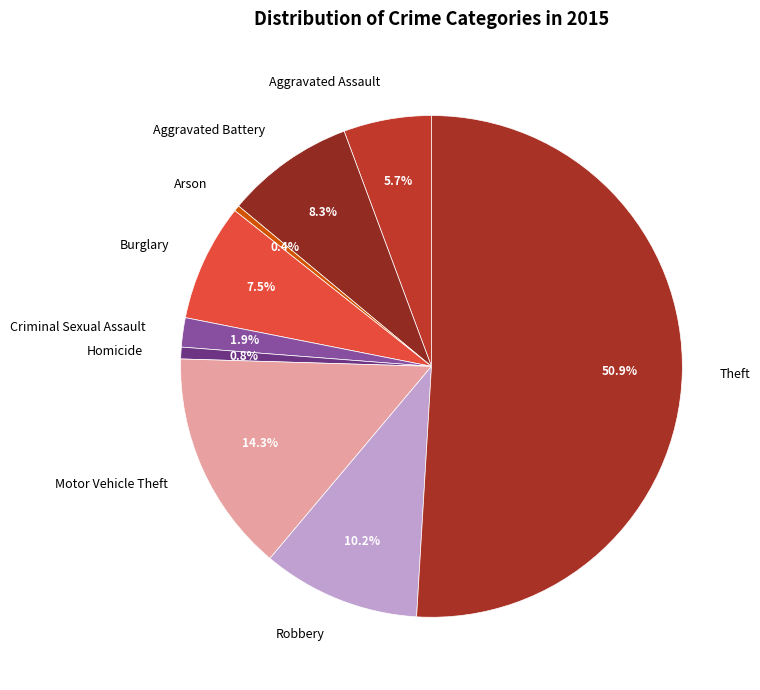

To the nearest percent, what is the difference between the Theft and Motor Vehicle Theft slice percentages?

37%